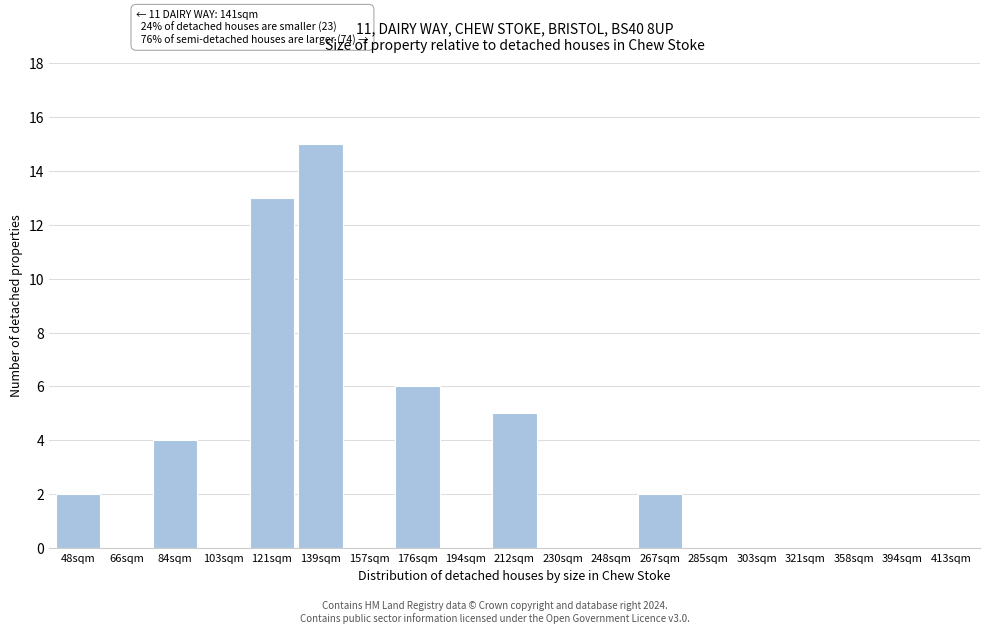

Reading left to right, list all the values displayed in this chart.

48sqm=2	66sqm=0	84sqm=4	103sqm=0	121sqm=13	139sqm=15	157sqm=0	176sqm=6	194sqm=0	212sqm=5	230sqm=0	248sqm=0	267sqm=2	285sqm=0	303sqm=0	321sqm=0	358sqm=0	394sqm=0	413sqm=0